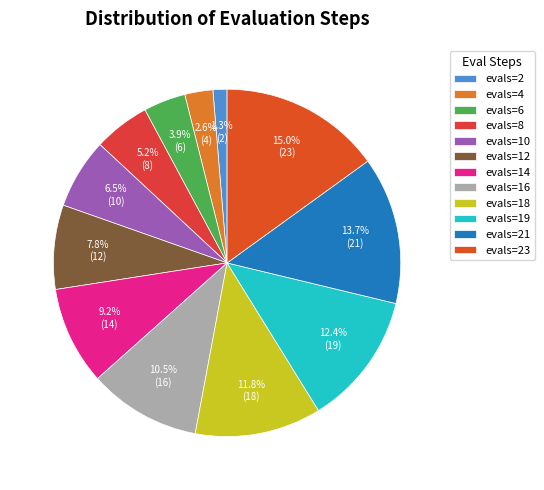

Which slice is the smallest?

evals=2